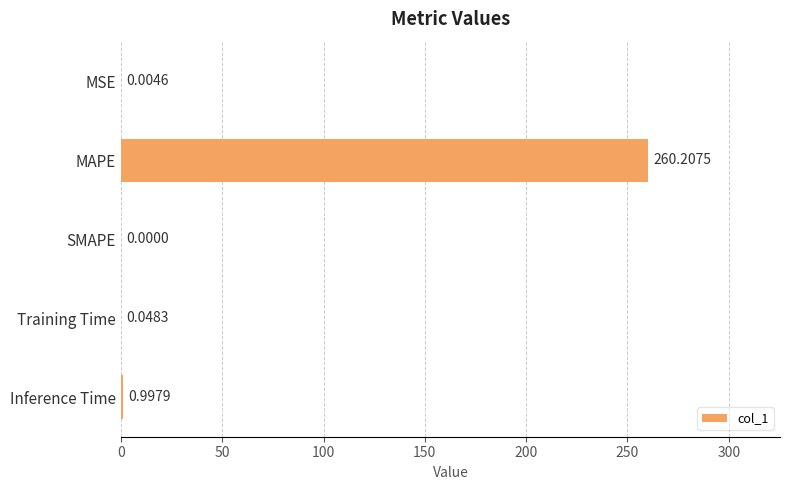

At which label is the value closest to 130?

Inference Time